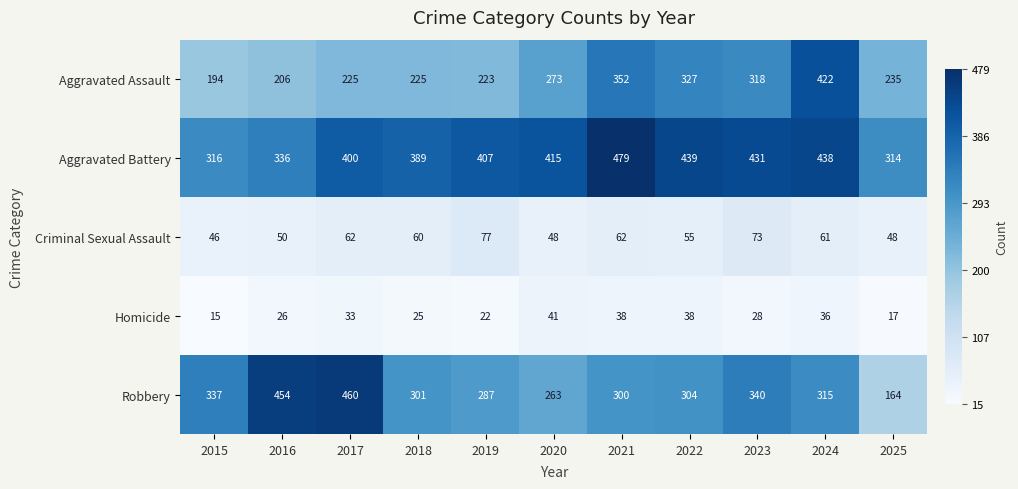

What is the sum of all Aggravated Assault values?

3000